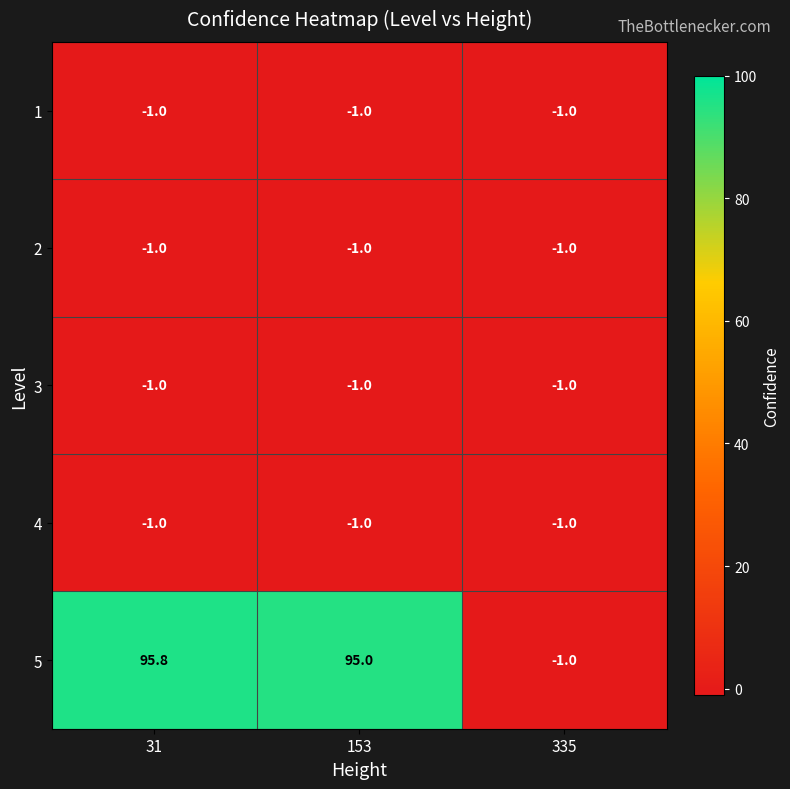

What is the approximate value of 2 at 153?

-1.0